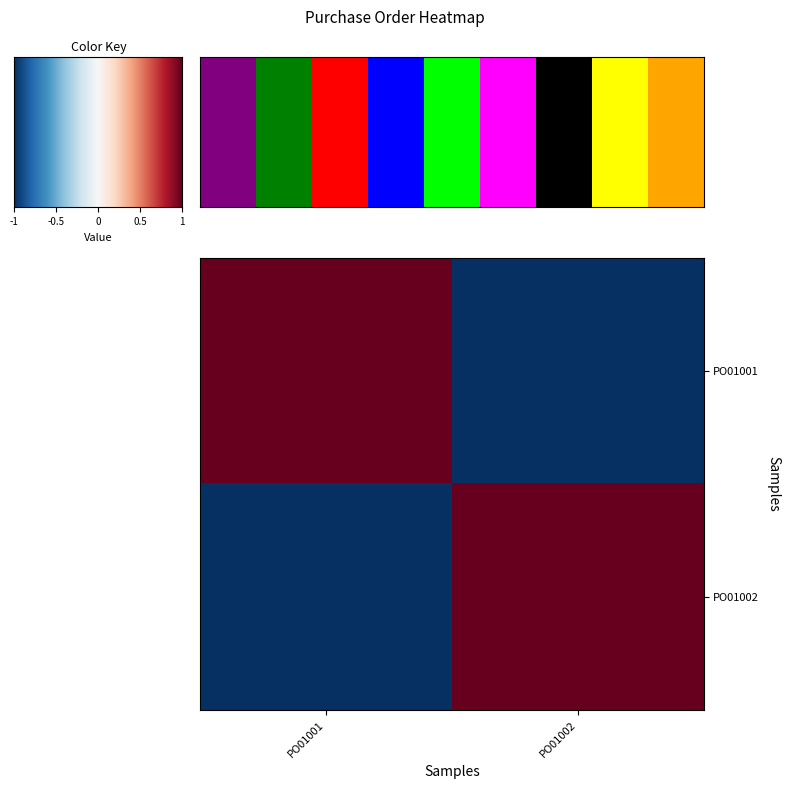

Reading left to right, what are all the values shown in this chart?

PO01001: PO01001=1	PO01002=-1
PO01002: PO01001=-1	PO01002=1